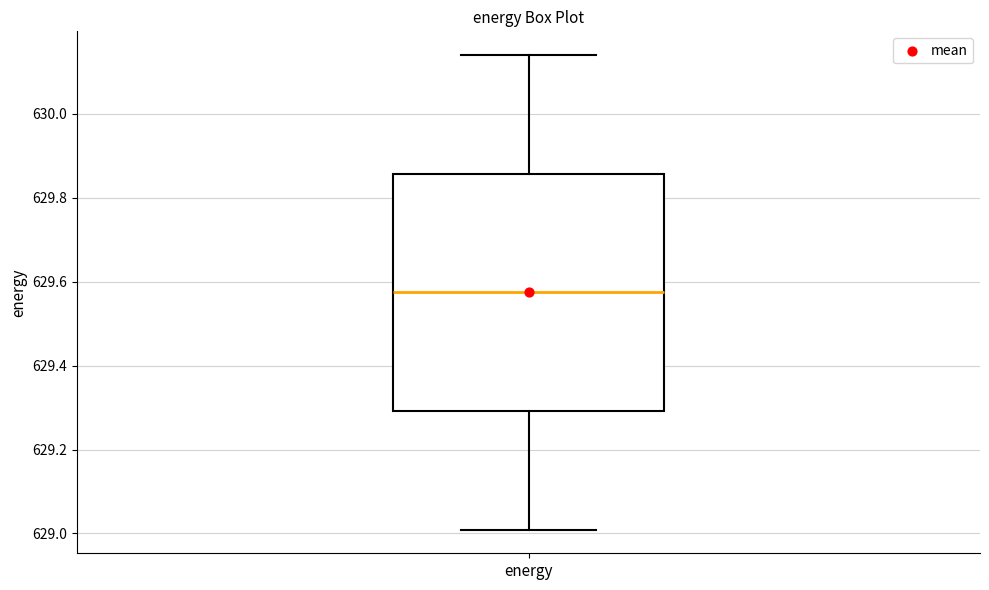

Read this box plot against the y-axis: the position of the median line, the range covered by the box, and the ends of both whiskers. The values are not printed on the chart, so give them approximately, as read against the axis.

median 629.58, box 629.30 to 629.86, whiskers 629.00 to 630.14